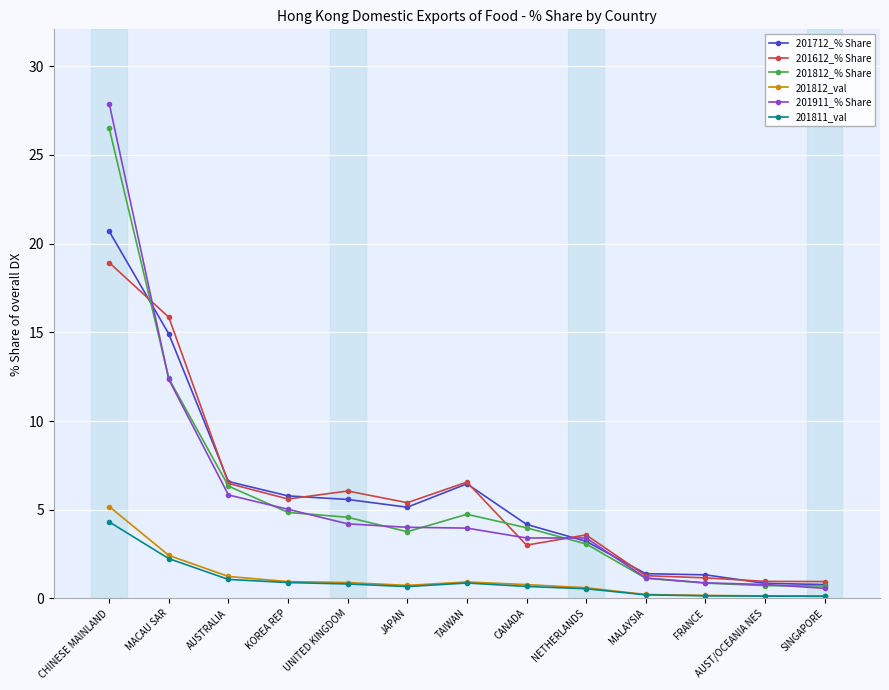

What is the total value across all series at JAPAN?

19.7